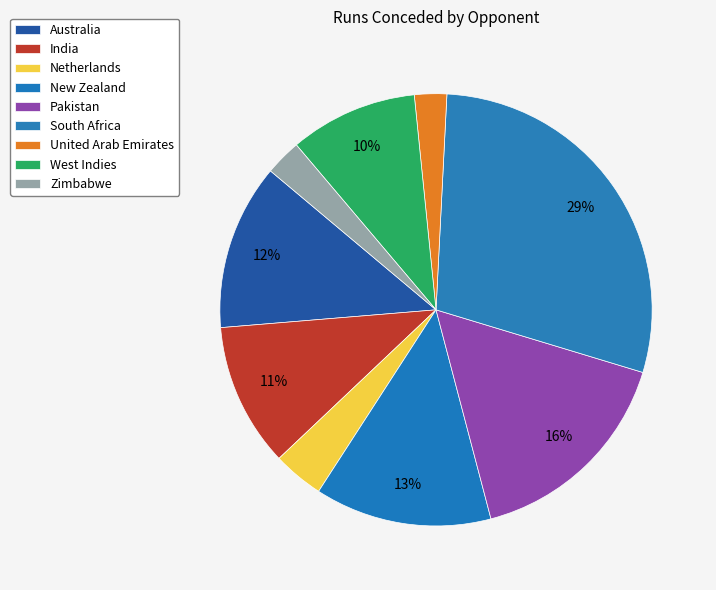

How many segments does this pie chart have?

9